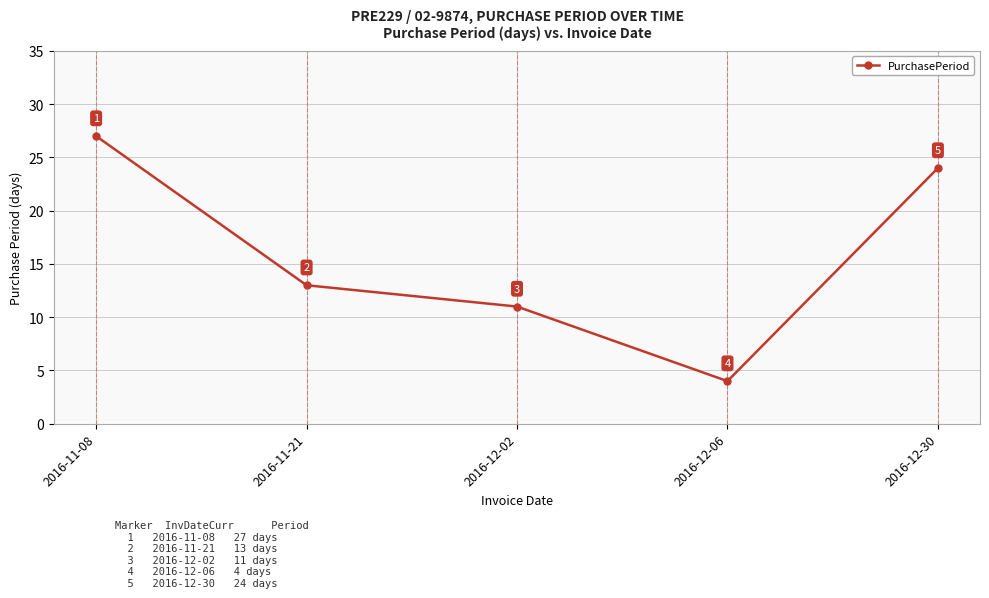

What is the difference between the maximum and minimum values?

23